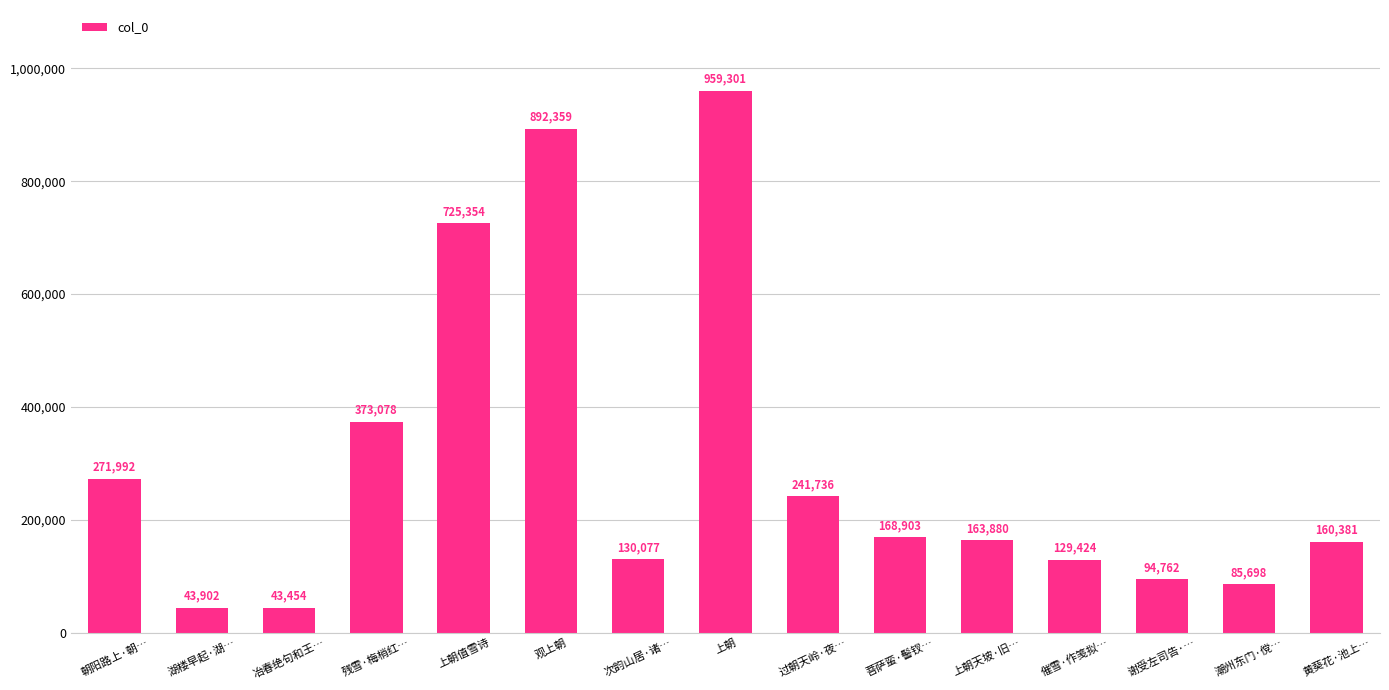

The chart shows a value of 209619 at 次韵山居·诸…. True or false?

False